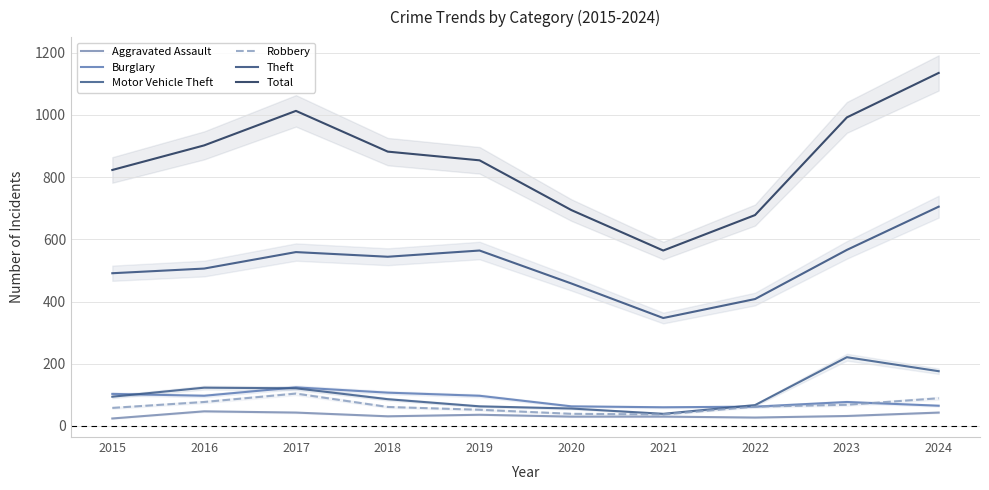

Which category has the lowest value across all series?

2015